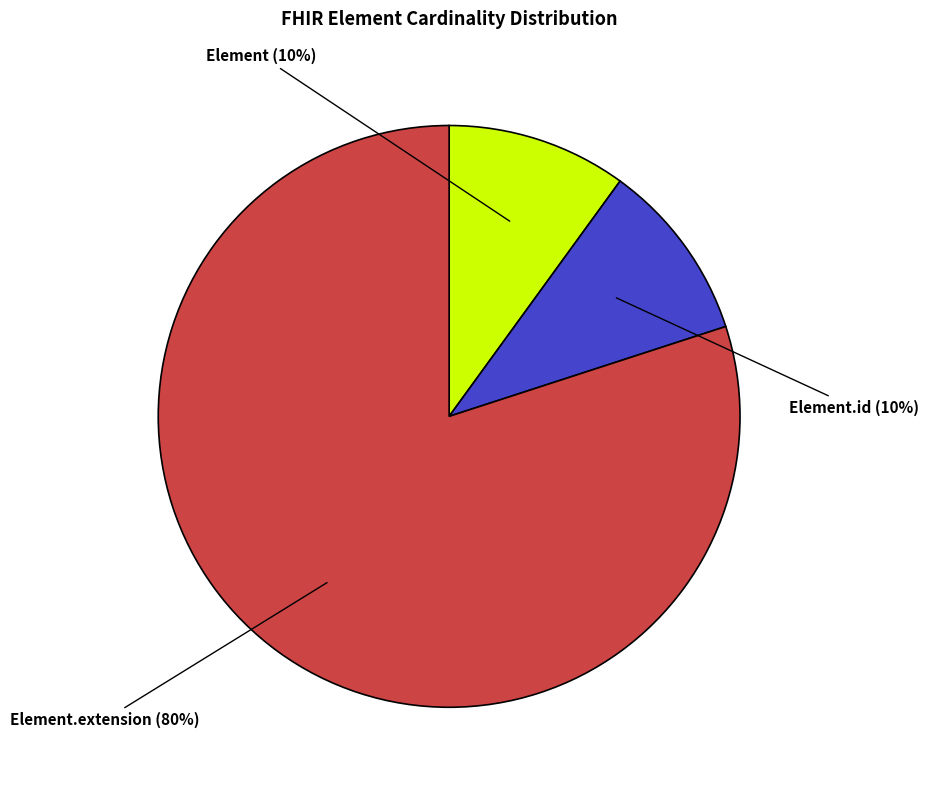

Combined, do Element.id and Element account for over 50%?

No